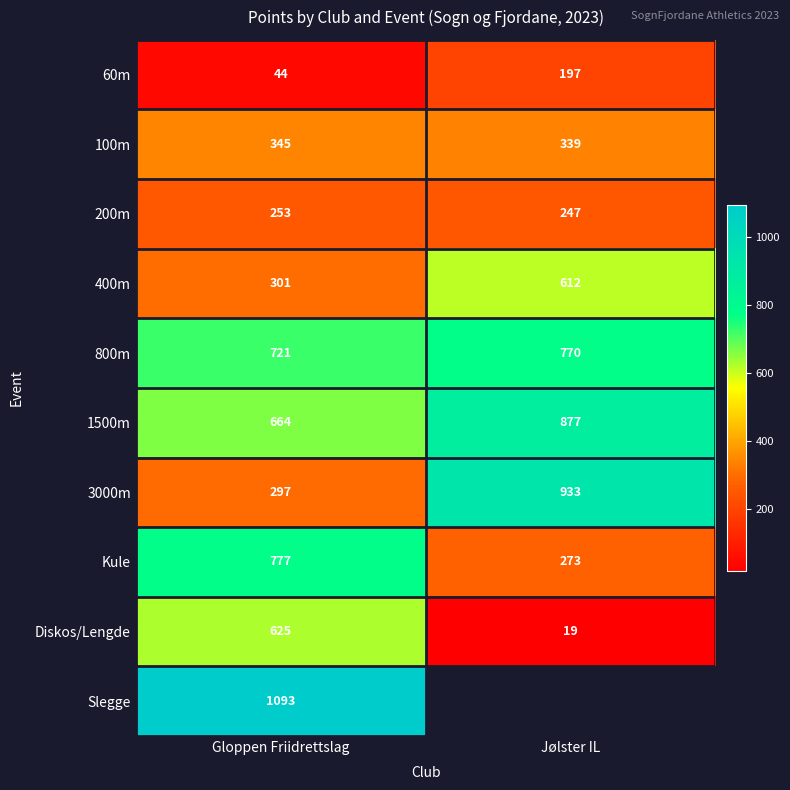

What is the minimum value shown in the chart?

19.0